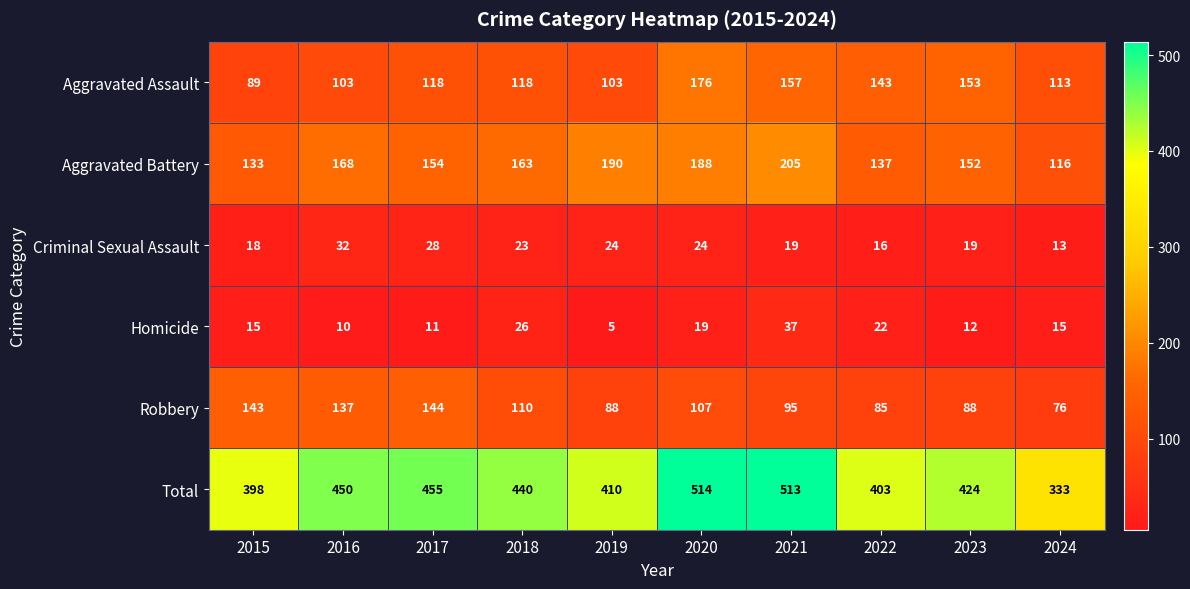

Where does the Robbery series first go above 107?

2015